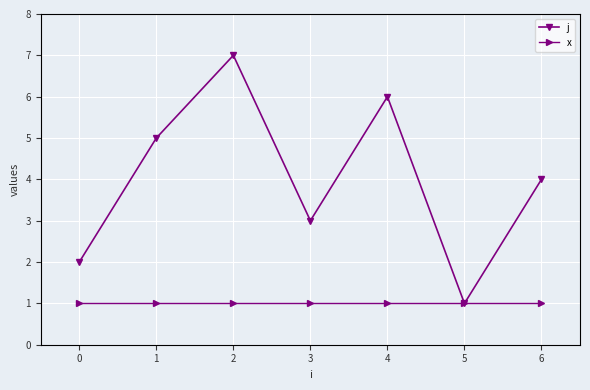

List the series in order of their peak value, highest first.

j, x